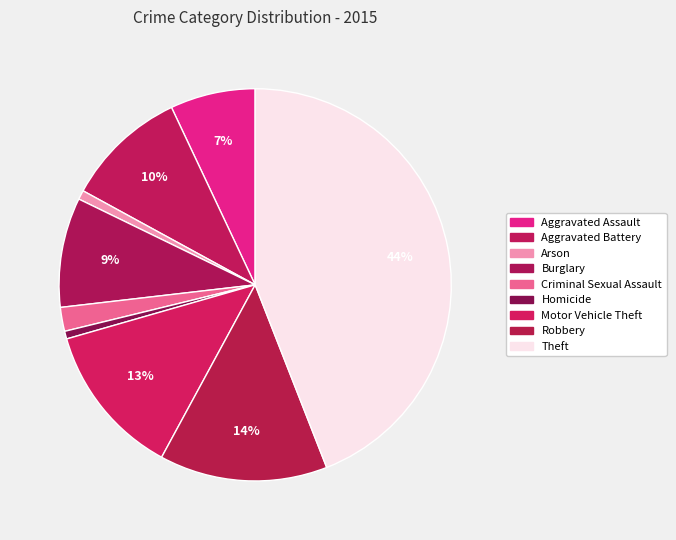

How many slices are in this pie chart?

9